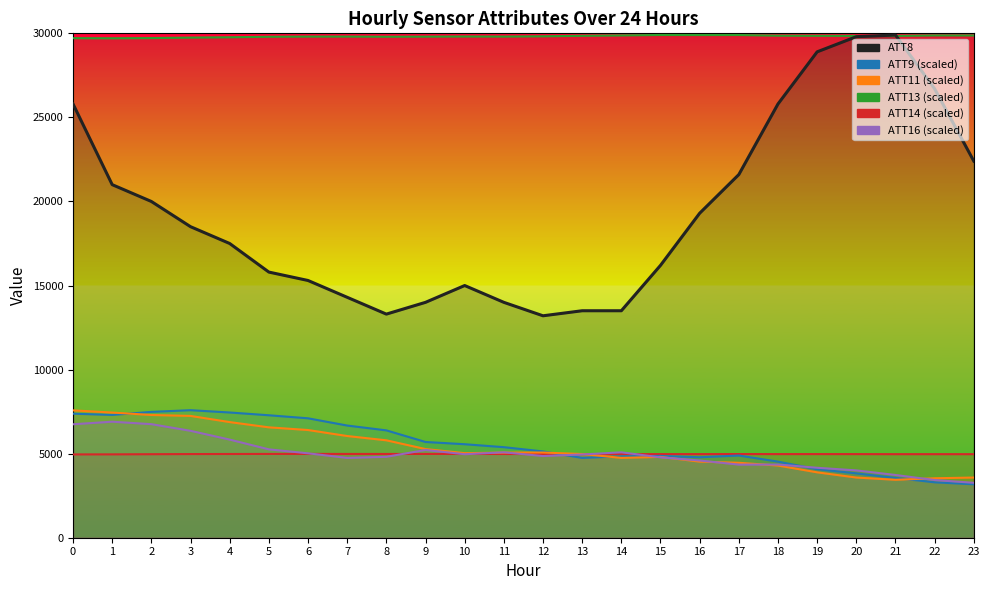

Reading right to left, transcribe all the data shown in this chart.

ATT8: 22400.0	26700.0	29900.0	29800.0	28900.0	25800.0	21600.0	19300.0	16200.0	13500.0	13500.0	13200.0	14000.0	15000.0	14000.0	13300.0	14300.0	15300.0	15800.0	17500.0	18500.0	20000.0	21000.0	25800.0
ATT13 (scaled): 29873.5	29877.2	29846.8	29846.9	29853.4	29861.1	29901.1	29899.5	29903.3	29876.0	29853.0	29824.6	29808.1	29812.9	29804.1	29798.2	29808.0	29807.5	29796.4	29767.1	29745.8	29718.1	29706.0	29713.4
ATT14 (scaled): 4968.8	4969.9	4969.5	4973.1	4974.6	4973.9	4977.2	4972.1	4973.8	4971.2	4974.7	4975.7	4979.8	4984.9	4982.9	4981.3	4982.2	4985.8	4983.7	4979.9	4975.7	4967.6	4957.9	4954.9
ATT9 (scaled): 3177.2	3295.8	3555.5	3827.8	4076.0	4526.8	4888.2	4786.2	4864.8	4842.8	4746.0	5132.8	5385.8	5561.0	5694.8	6385.0	6672.0	7103.0	7283.5	7448.5	7585.2	7485.0	7303.5	7377.2
ATT11 (scaled): 3580.0	3536.5	3445.5	3580.0	3888.8	4294.0	4457.0	4526.8	4806.0	4749.0	4978.0	5066.8	5063.0	5029.5	5274.0	5793.8	6049.2	6405.8	6565.2	6877.8	7244.2	7300.8	7444.8	7575.8
ATT16 (scaled): 3265.9	3430.7	3732.3	4004.5	4160.8	4353.6	4347.7	4593.9	4779.5	5079.7	4950.7	4857.9	5081.1	4965.3	5219.2	4812.5	4747.7	5020.3	5256.5	5836.0	6358.9	6754.4	6900.8	6748.8